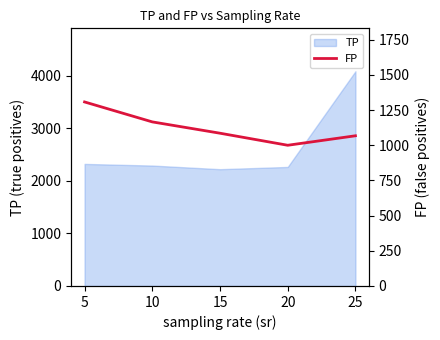

True or false: there are more than 0 points higher than both neighbors.

False